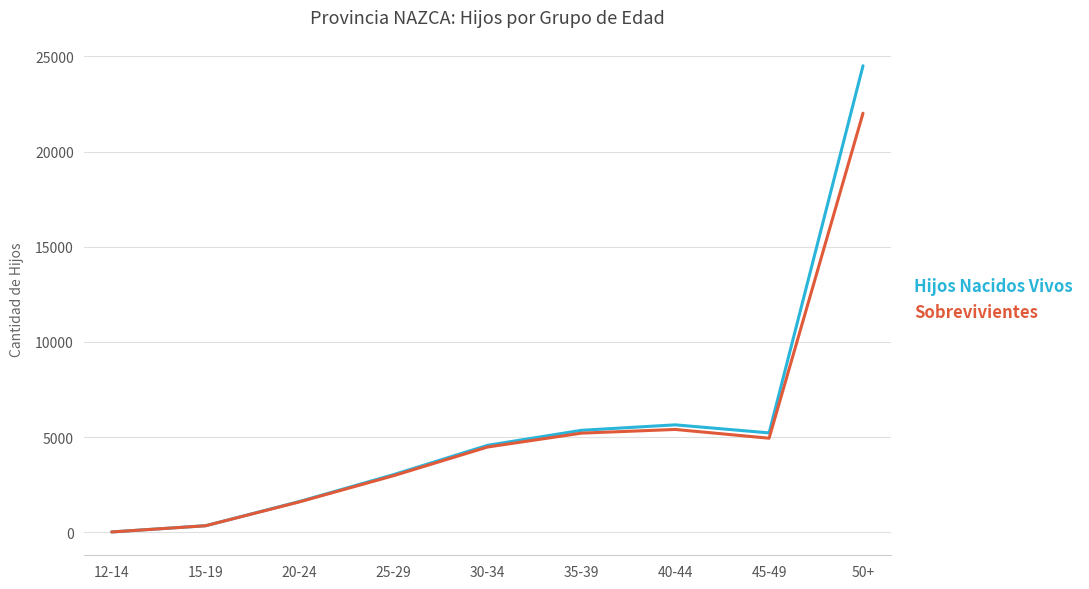

Rank the series at 40-44 from highest to lowest value.

Hijos Nacidos Vivos, Sobrevivientes